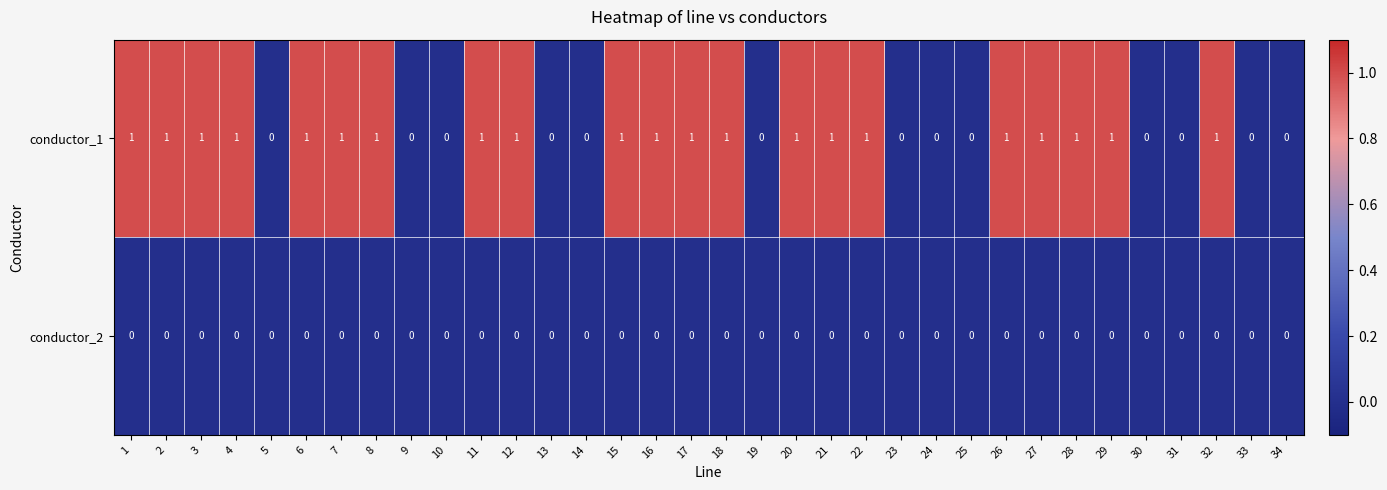

Rank the series by their average value, from highest to lowest.

conductor_1, conductor_2